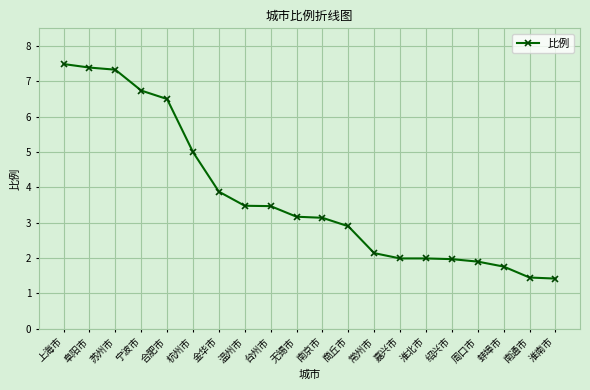

Read the value at 绍兴市.

2.0